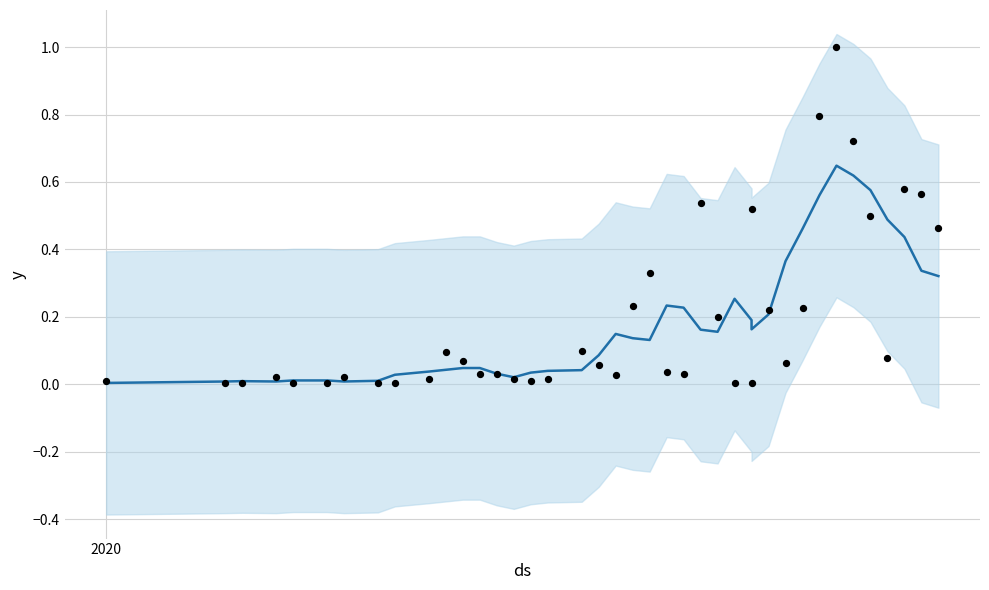

At how many categories does at least one series exceed 0?

40